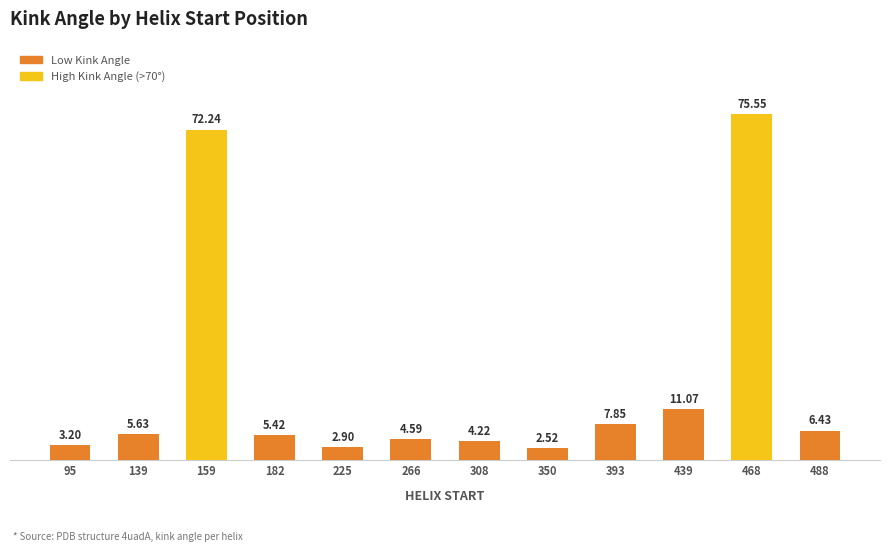

List the labels in order of value, smallest first.

350, 225, 95, 308, 266, 182, 139, 488, 393, 439, 159, 468